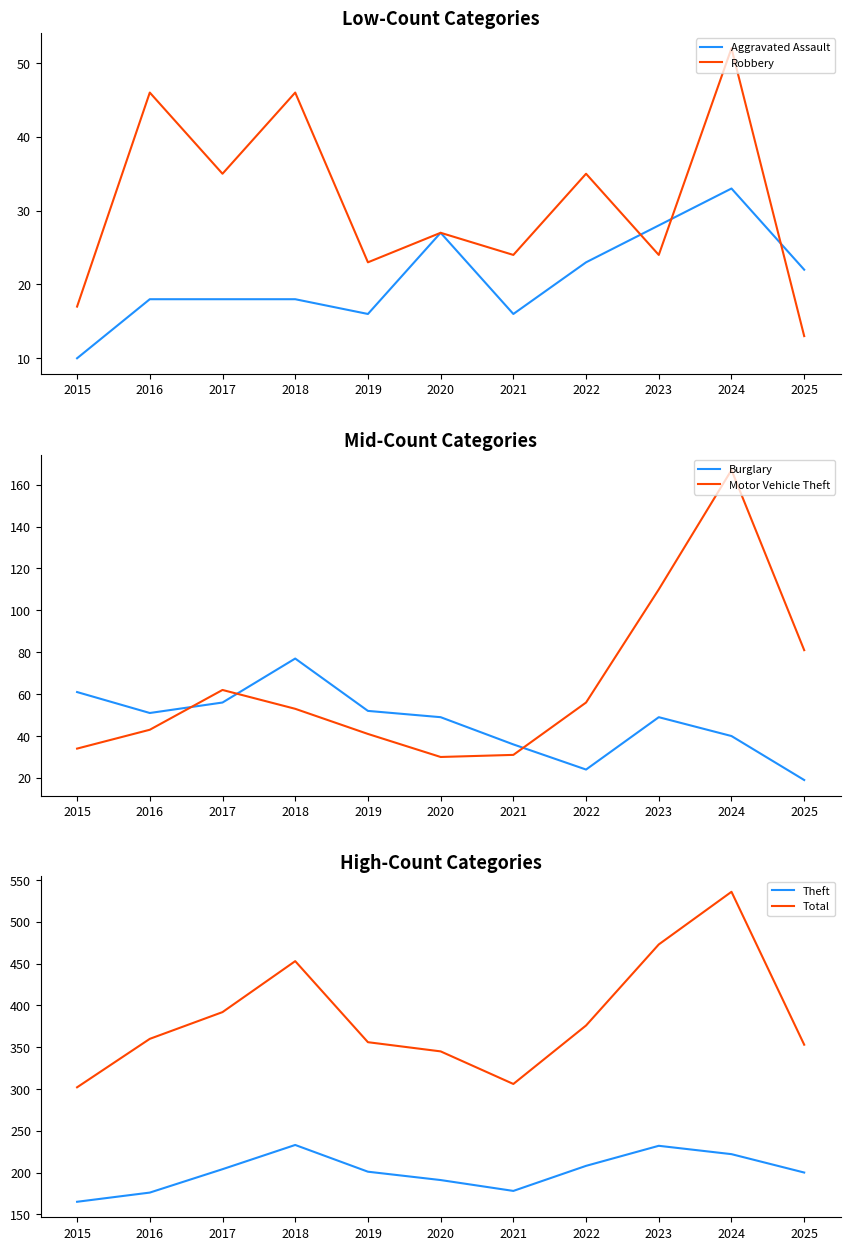

What are all the series names shown in the legend?

Aggravated Assault, Robbery, Burglary, Motor Vehicle Theft, Theft, Total